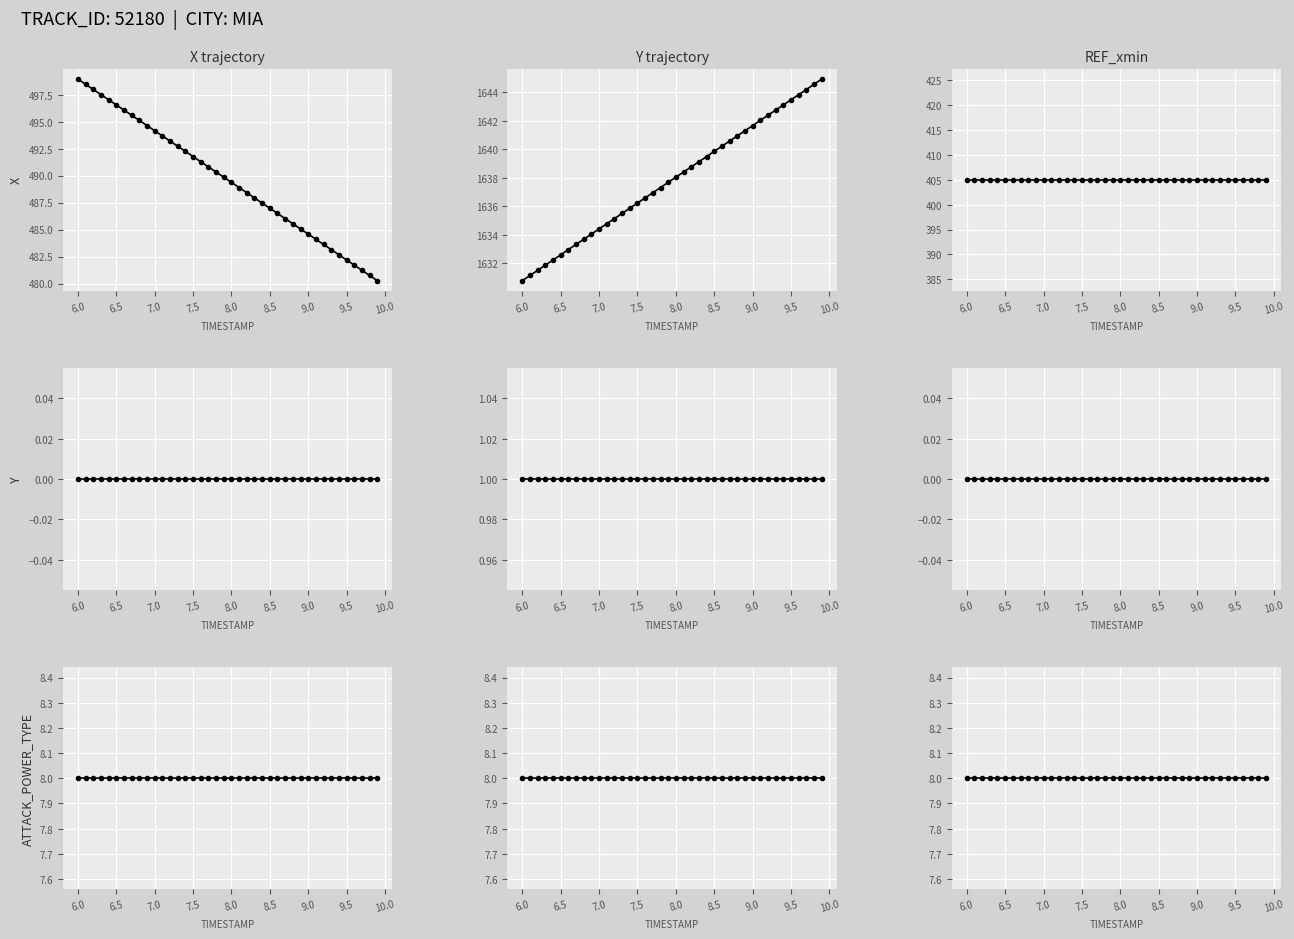

What is the difference between the maximum and minimum values in the X series?

18.7